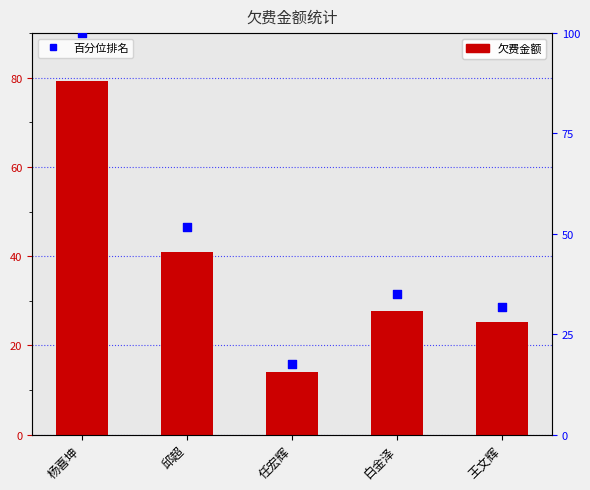

Which series has the largest total across all categories?

百分位排名